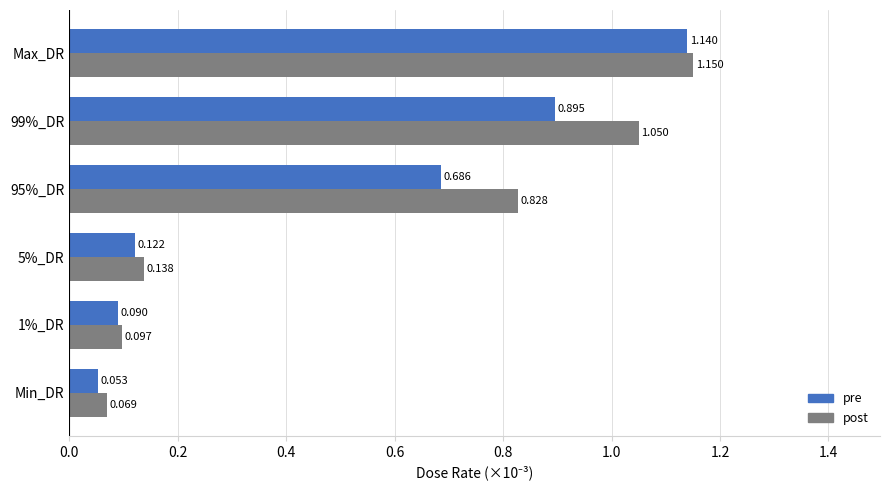

Which series has the largest range (max minus min)?

pre